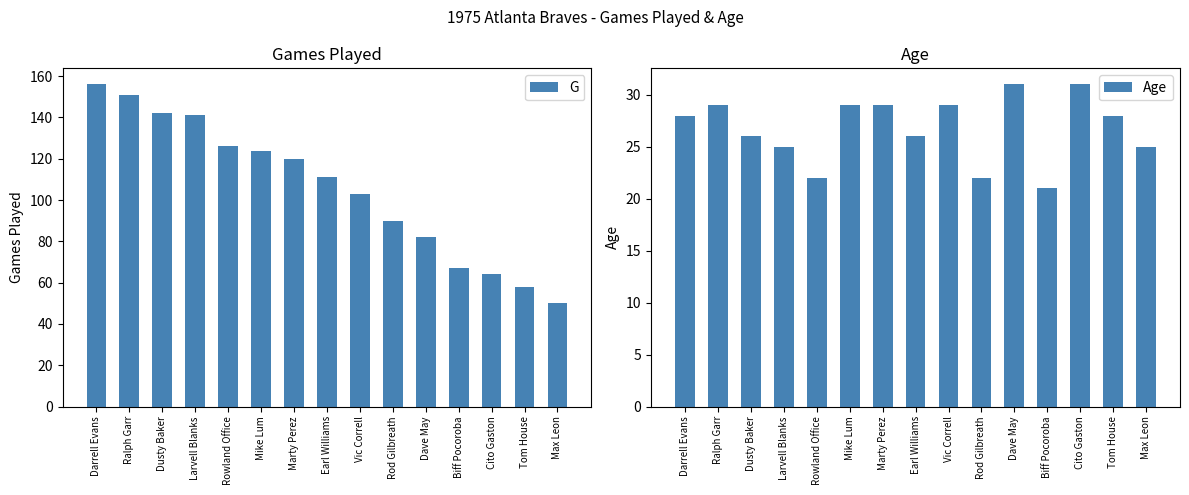

What is the value of the Age bar at the 3rd from the left?

26